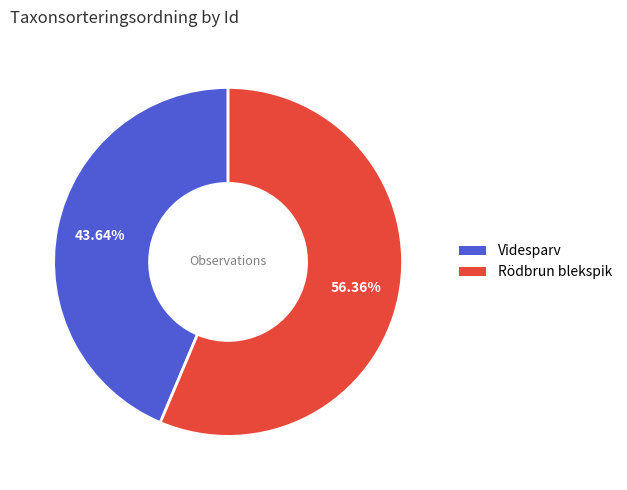

Does any single category account for the majority?

Yes